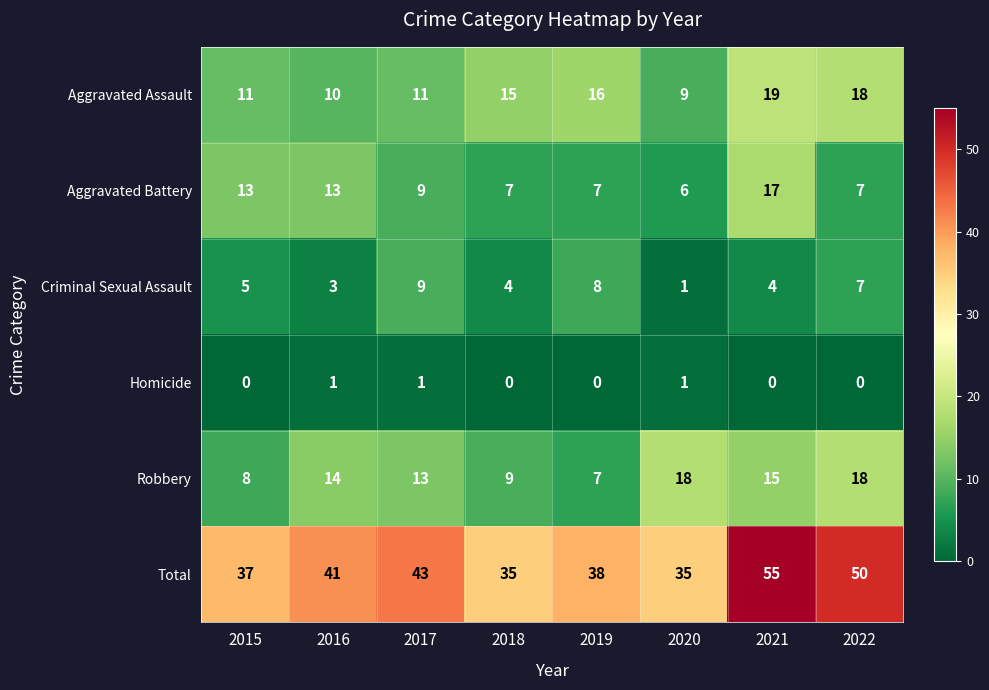

Where is Aggravated Assault nearest to the value 14?

2018